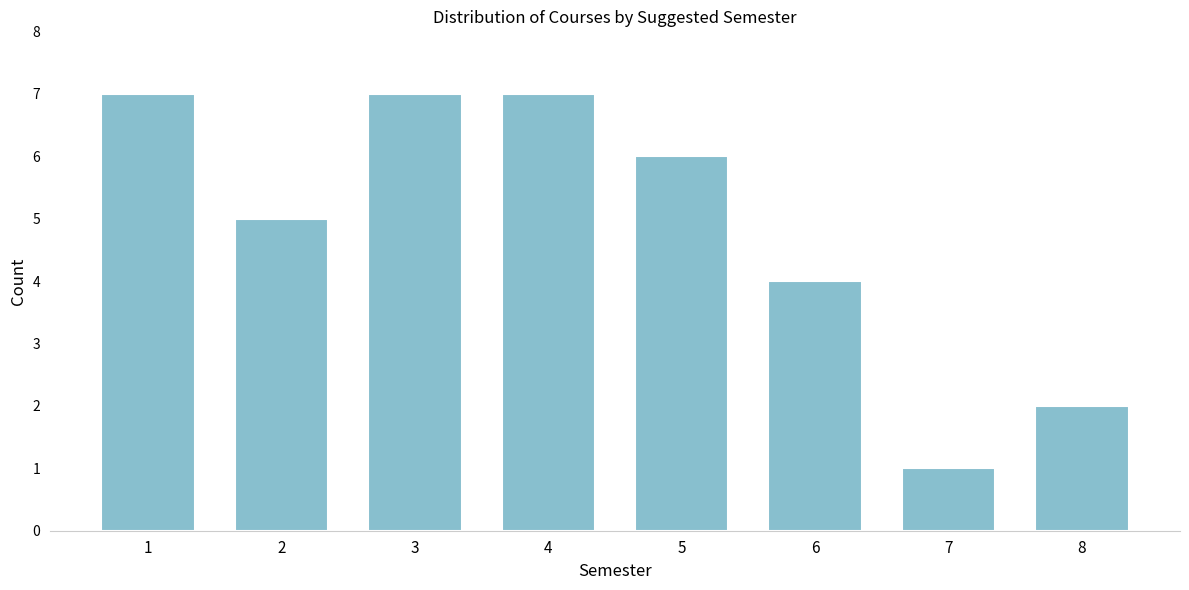

Reading left to right, list all the values displayed in this chart.

7	5	7	7	6	4	1	2